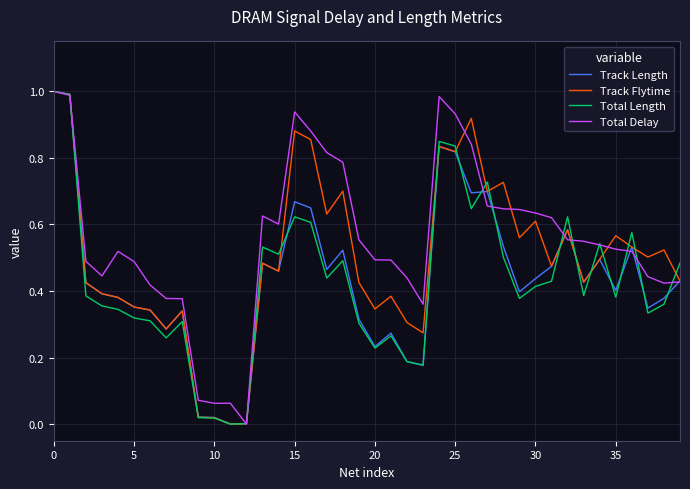

Which series has the largest total across all categories?

Total Delay